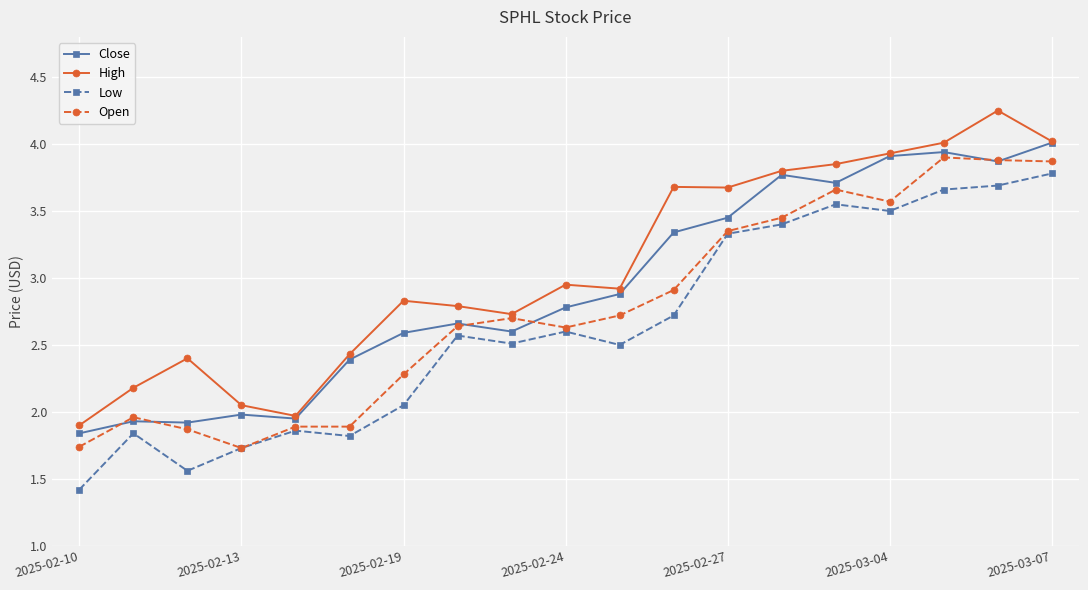

True or false: Open has more than 1 points higher than both neighbors.

True